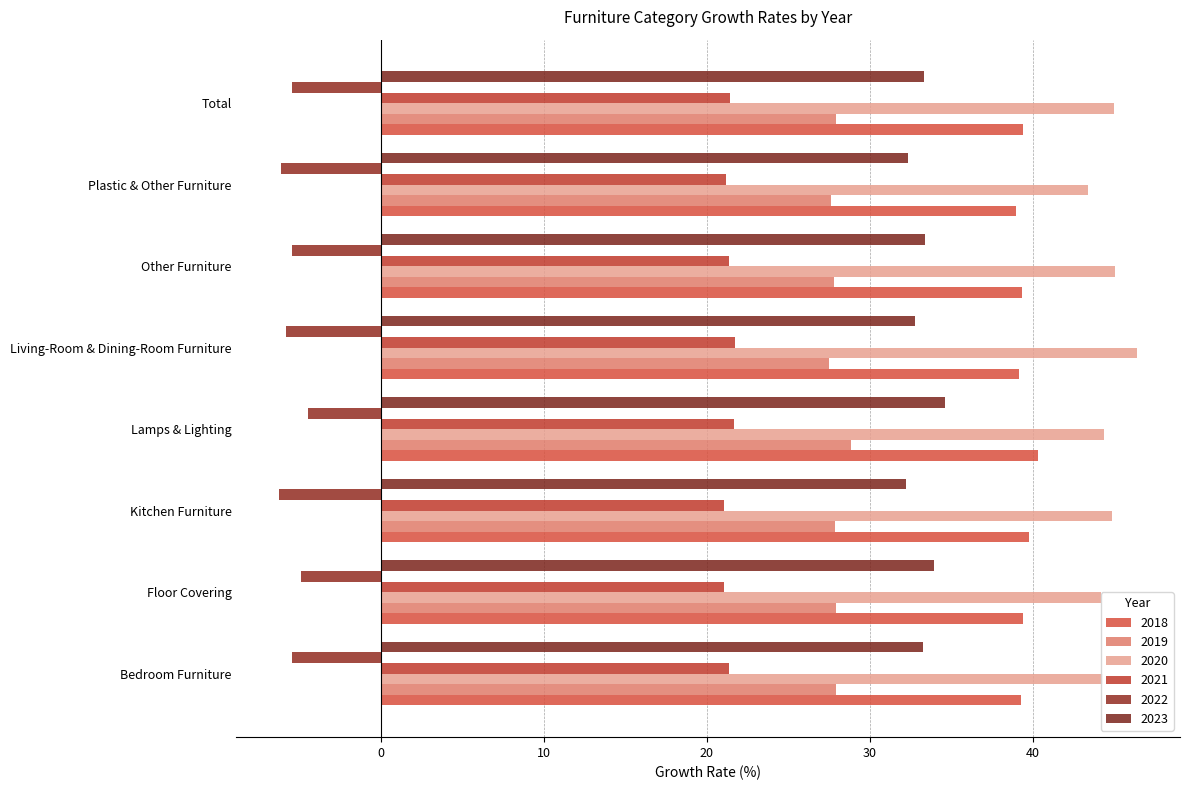

How many series are shown in this chart?

6